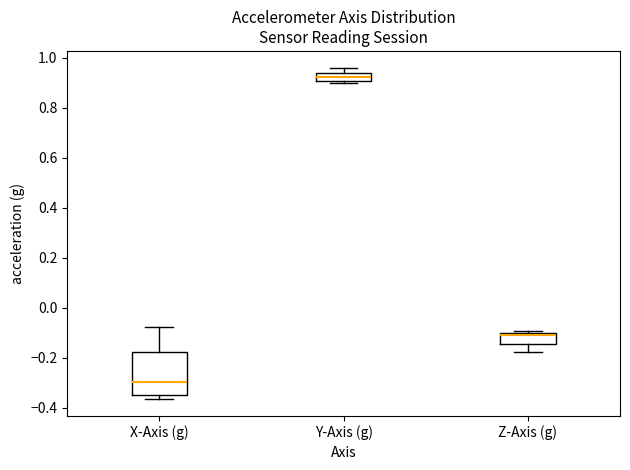

Which box is the tallest, from its lower edge to its upper edge?

X-Axis (g)